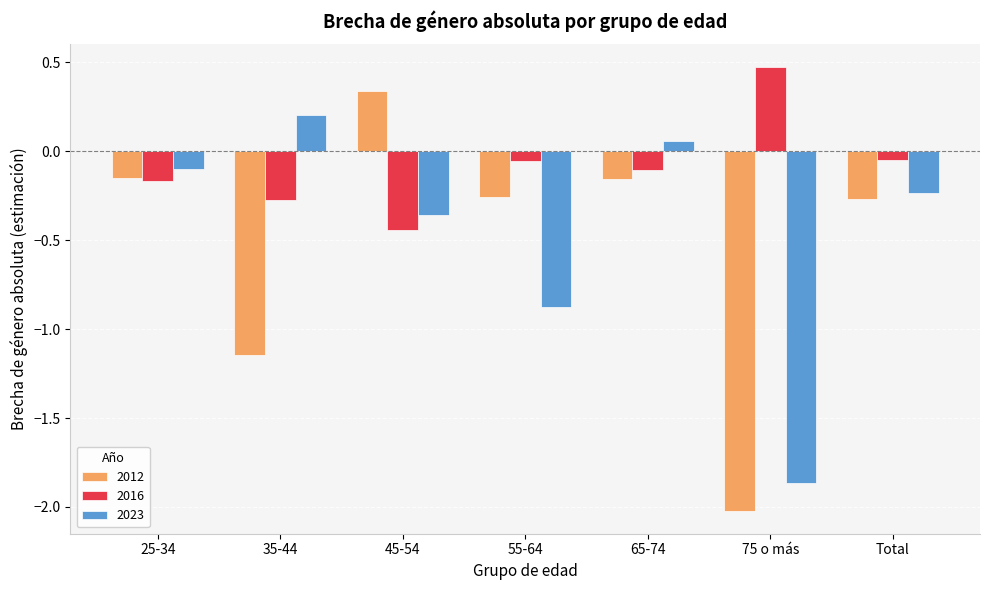

What is the difference between the highest and lowest values at Total?

0.2